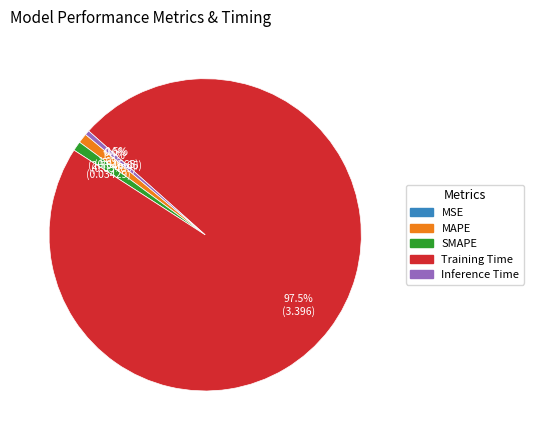

To the nearest percent, what is the average slice percentage?

20%